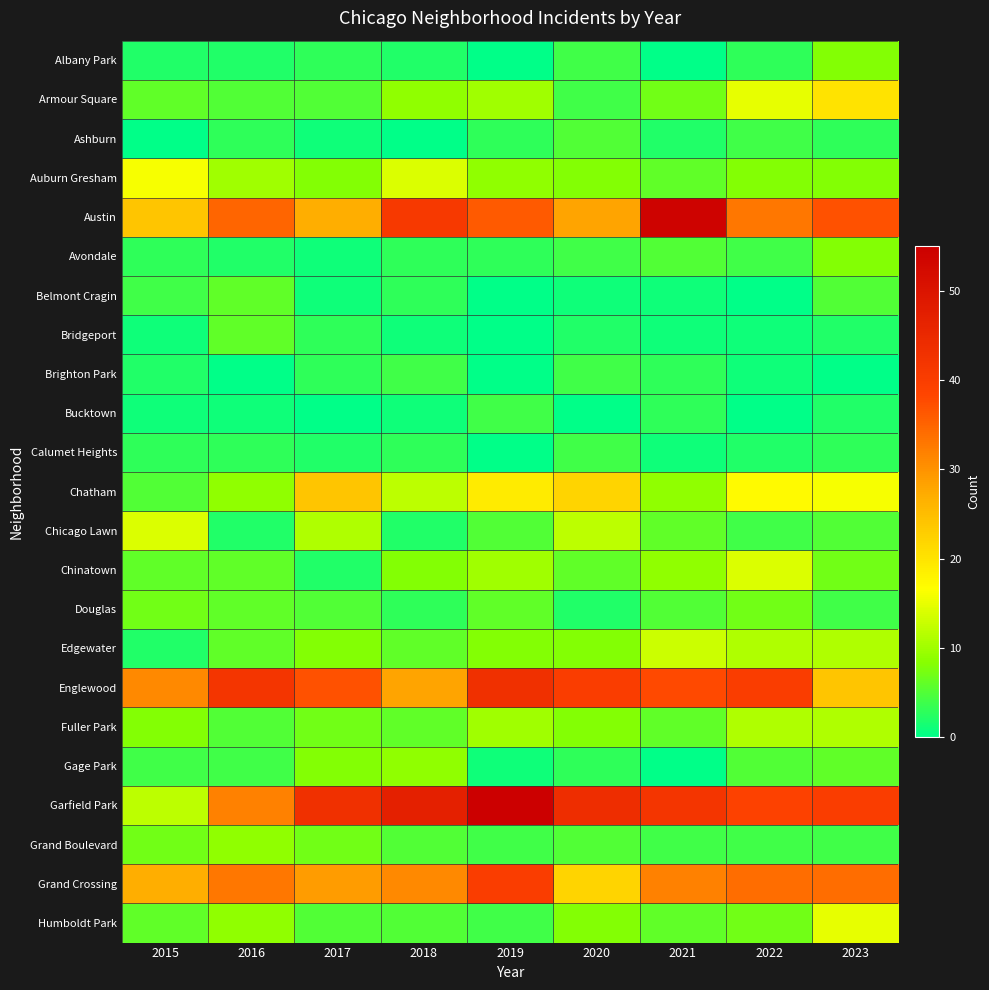

Reading left to right, transcribe all the data shown in this chart.

Albany Park: 2015=2	2016=2	2017=3	2018=2	2019=0	2020=4	2021=0	2022=3	2023=8
Armour Square: 2015=6	2016=5	2017=5	2018=9	2019=10	2020=4	2021=7	2022=15	2023=20
Ashburn: 2015=0	2016=3	2017=1	2018=0	2019=3	2020=5	2021=2	2022=4	2023=3
Auburn Gresham: 2015=16	2016=10	2017=8	2018=14	2019=9	2020=8	2021=6	2022=8	2023=8
Austin: 2015=24	2016=35	2017=27	2018=41	2019=36	2020=28	2021=54	2022=33	2023=37
Avondale: 2015=3	2016=2	2017=1	2018=3	2019=3	2020=4	2021=5	2022=4	2023=8
Belmont Cragin: 2015=4	2016=6	2017=1	2018=3	2019=0	2020=1	2021=1	2022=0	2023=5
Bridgeport: 2015=1	2016=6	2017=3	2018=1	2019=0	2020=2	2021=1	2022=1	2023=2
Brighton Park: 2015=2	2016=0	2017=3	2018=4	2019=0	2020=4	2021=3	2022=1	2023=0
Bucktown: 2015=1	2016=1	2017=0	2018=1	2019=4	2020=0	2021=3	2022=0	2023=2
Calumet Heights: 2015=3	2016=3	2017=2	2018=3	2019=0	2020=4	2021=1	2022=2	2023=3
Chatham: 2015=5	2016=9	2017=24	2018=12	2019=19	2020=22	2021=9	2022=17	2023=16
Chicago Lawn: 2015=14	2016=2	2017=11	2018=2	2019=5	2020=12	2021=6	2022=4	2023=5
Chinatown: 2015=6	2016=6	2017=2	2018=8	2019=10	2020=6	2021=9	2022=14	2023=7
Douglas: 2015=7	2016=6	2017=5	2018=3	2019=6	2020=2	2021=5	2022=7	2023=4
Edgewater: 2015=2	2016=6	2017=8	2018=6	2019=8	2020=8	2021=13	2022=11	2023=11
Englewood: 2015=31	2016=42	2017=37	2018=28	2019=43	2020=40	2021=38	2022=40	2023=24
Fuller Park: 2015=8	2016=5	2017=7	2018=6	2019=10	2020=8	2021=6	2022=11	2023=11
Gage Park: 2015=4	2016=4	2017=8	2018=9	2019=1	2020=3	2021=0	2022=5	2023=6
Garfield Park: 2015=12	2016=32	2017=43	2018=47	2019=55	2020=44	2021=42	2022=39	2023=40
Grand Boulevard: 2015=7	2016=9	2017=7	2018=5	2019=4	2020=5	2021=4	2022=4	2023=4
Grand Crossing: 2015=27	2016=33	2017=29	2018=31	2019=40	2020=22	2021=32	2022=34	2023=34
Humboldt Park: 2015=6	2016=9	2017=5	2018=5	2019=4	2020=8	2021=6	2022=7	2023=15